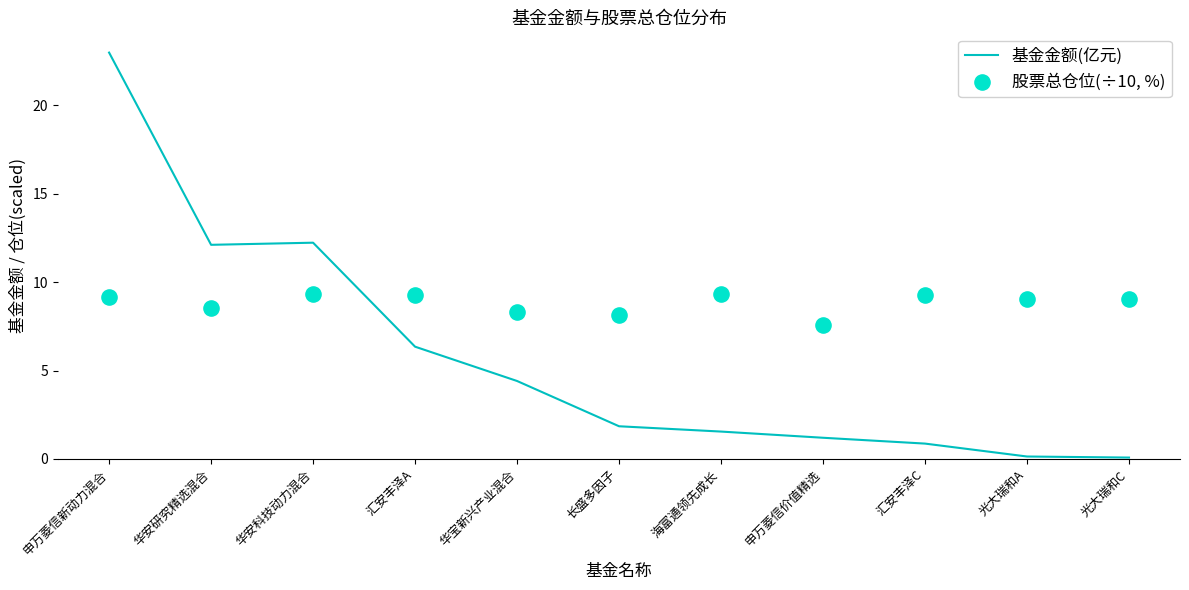

What is the total value across all series at 华宝新兴产业混合?

12.7